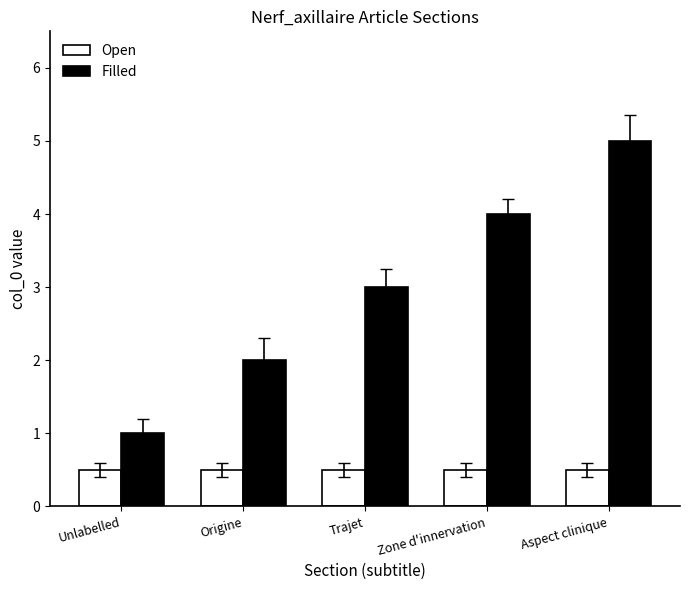

Which series has the largest total across all categories?

Filled